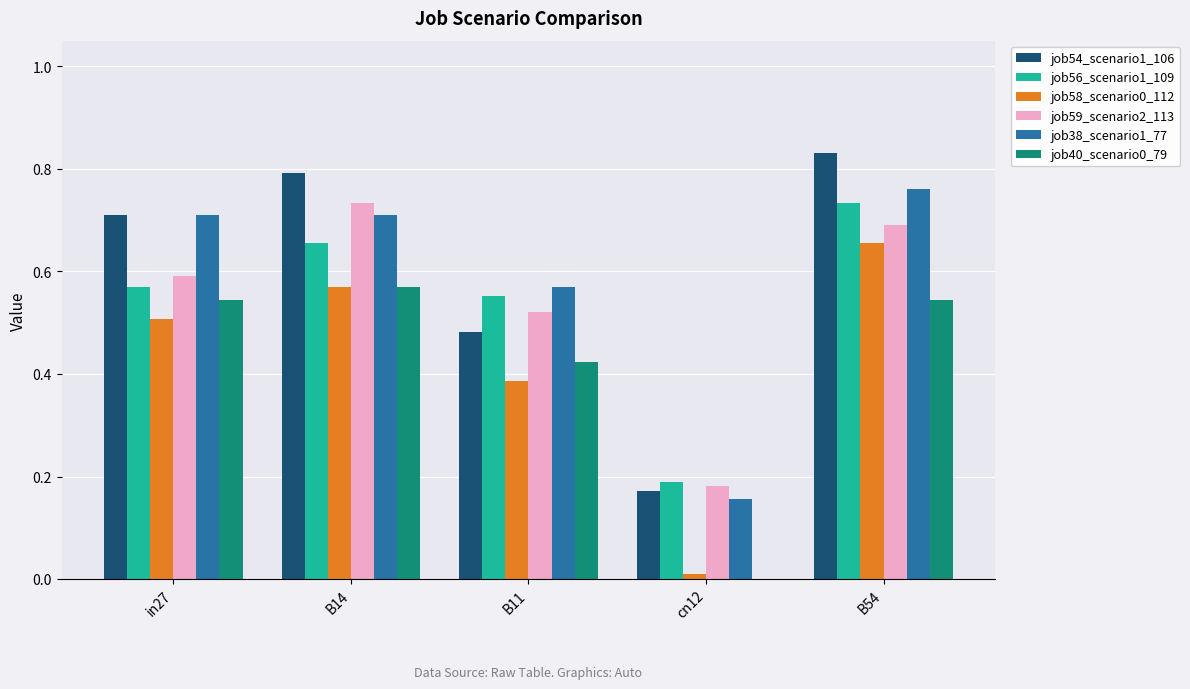

Count the job59_scenario2_113 values in the range 0 to 1.

5